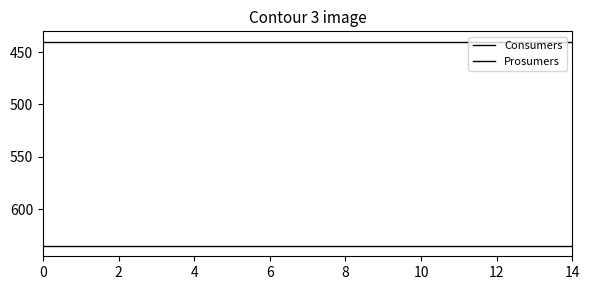

True or false: Consumers has more than 2 points higher than both neighbors.

False